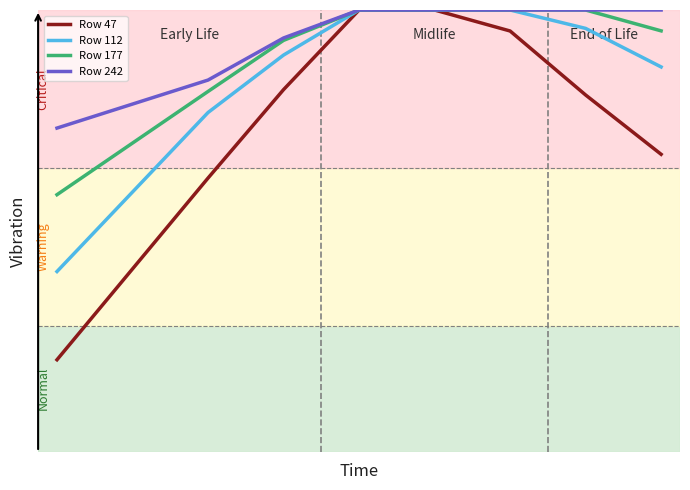

Reading right to left, what are all the values shown in this chart?

Row 47: 0.5	0.6	0.7	0.7	0.7	0.6	0.4	0.1
Row 112: 0.6	0.7	0.7	0.7	0.7	0.6	0.5	0.3
Row 177: 0.7	0.7	0.7	0.7	0.7	0.7	0.6	0.4
Row 242: 0.7	0.7	0.7	0.7	0.7	0.7	0.6	0.5